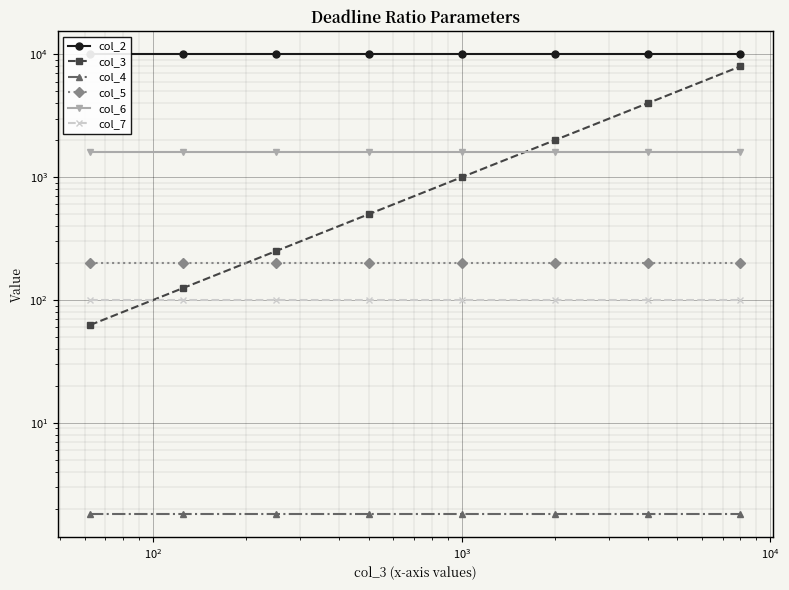

Does the chart display data point markers on the line(s)?

Yes